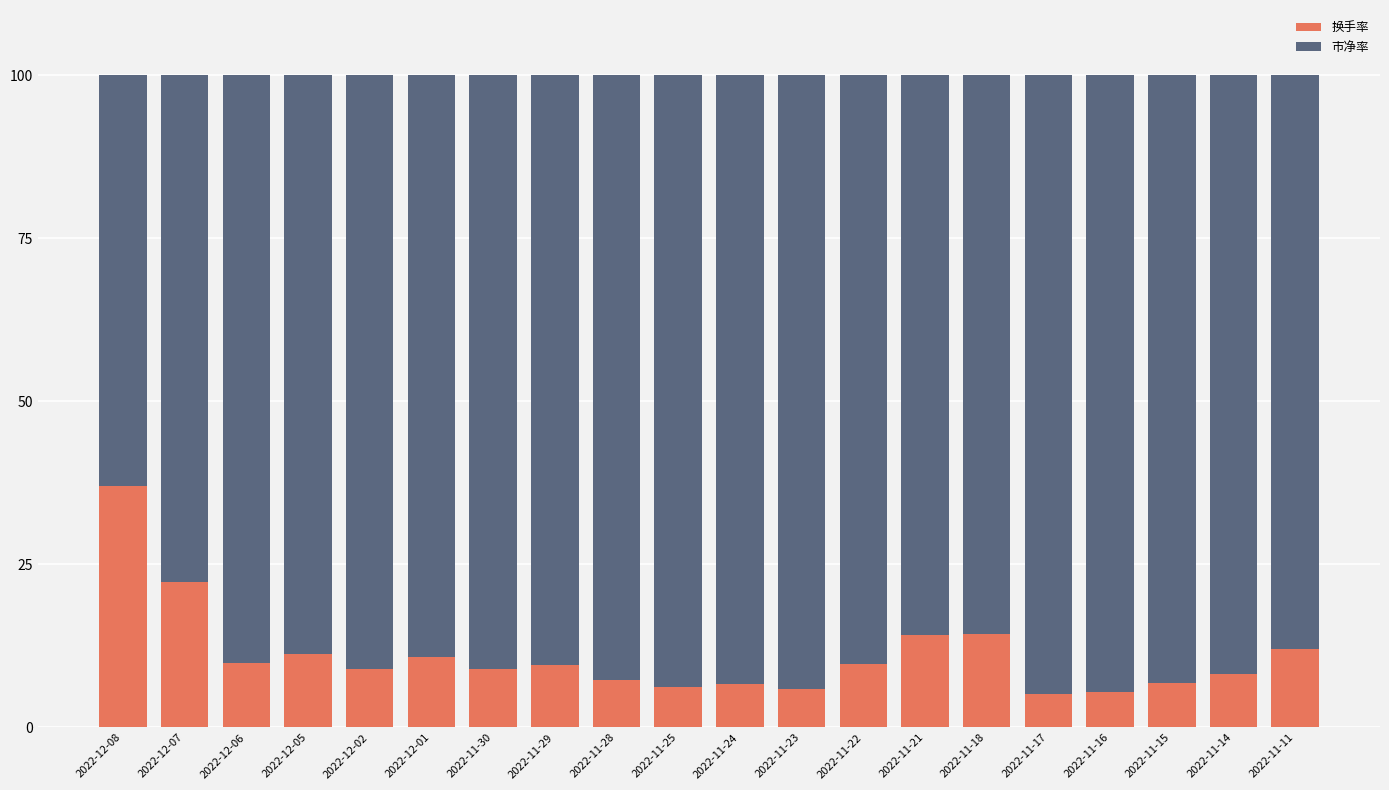

What is the difference between the 换手率 values at 2022-11-24 and 2022-12-01?

4.2